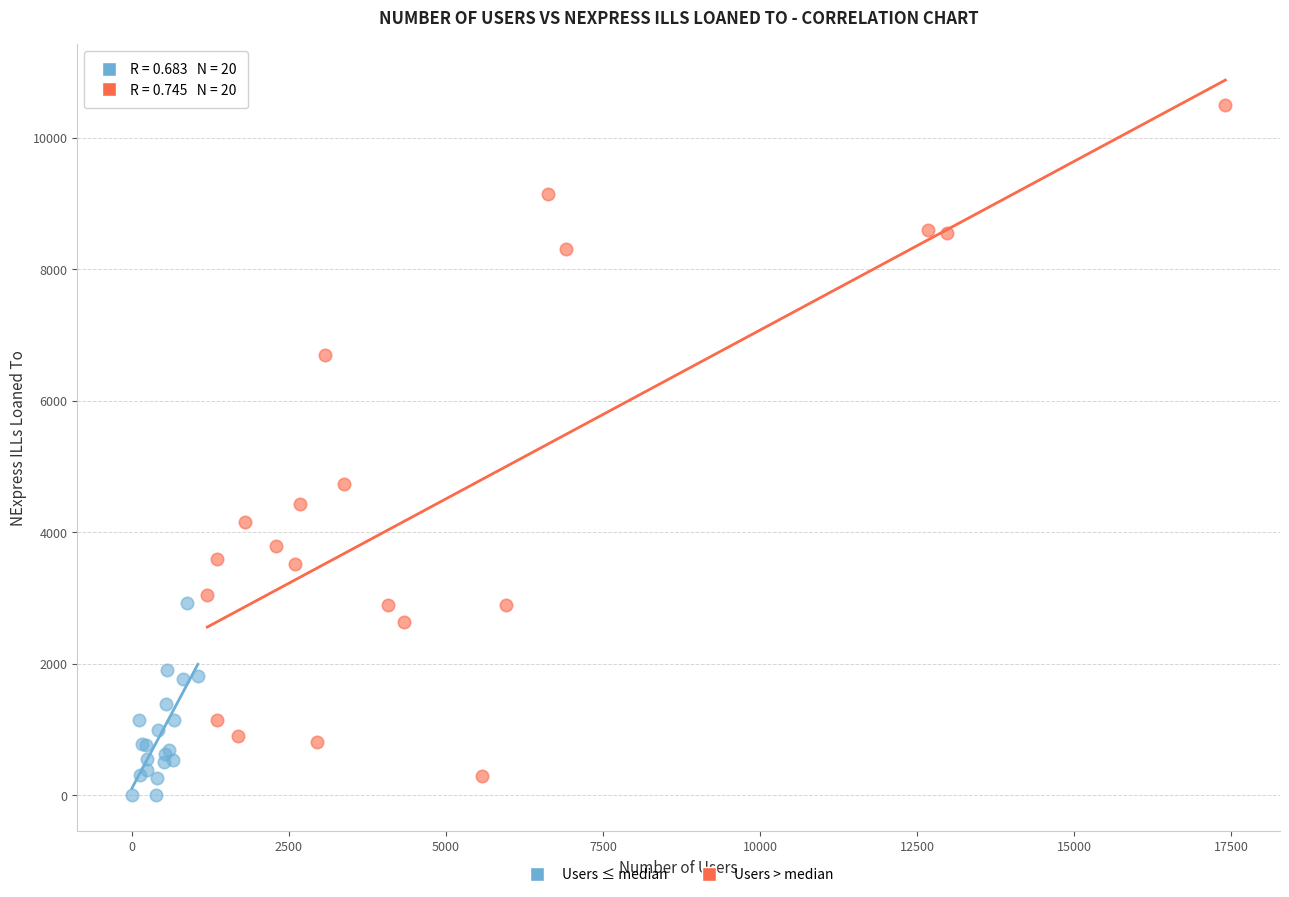

Which series reaches the maximum Y coordinate?

Users > median